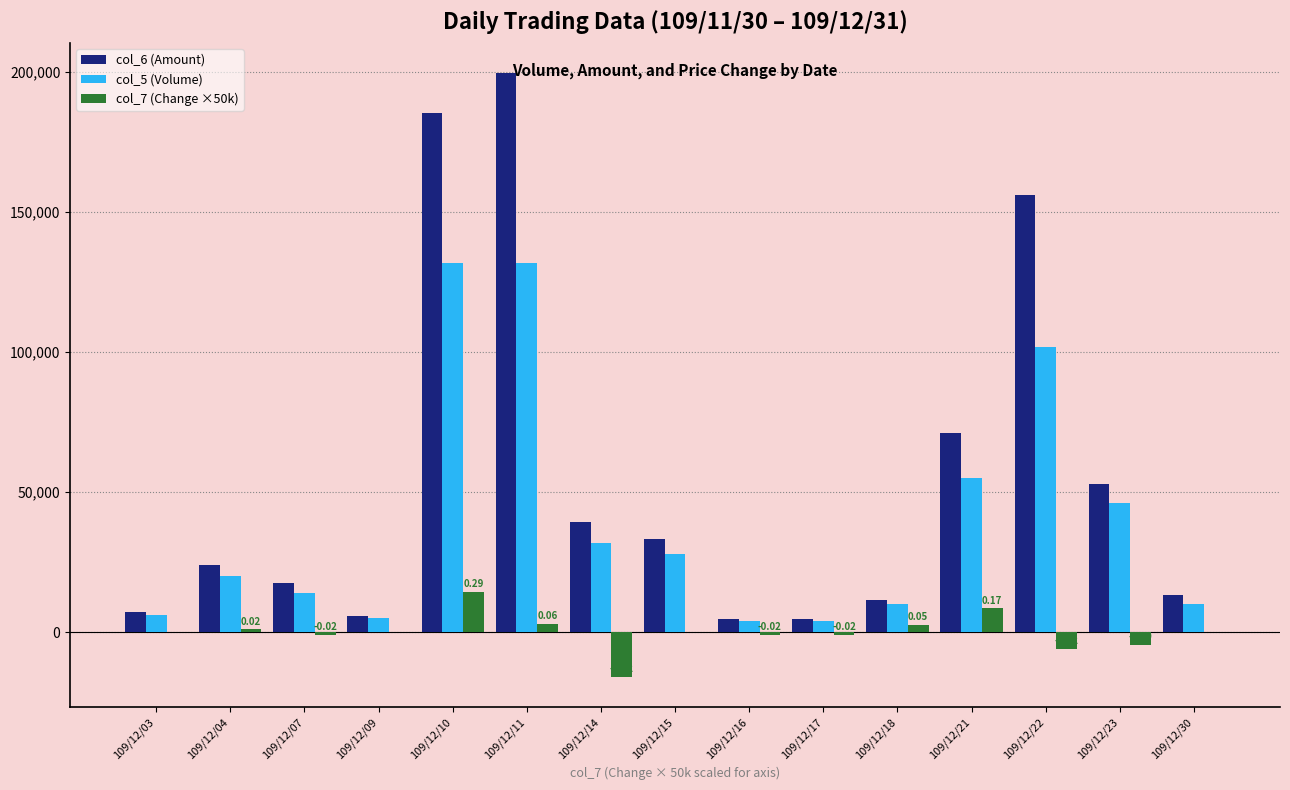

Which series has the largest total across all categories?

col_6 (Amount)